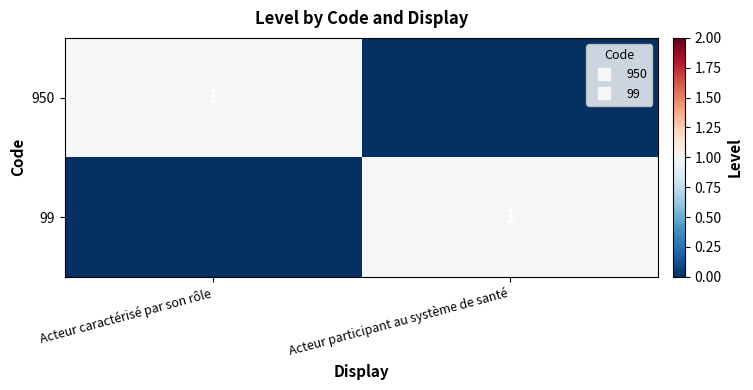

At how many categories does at least one series exceed 0?

2